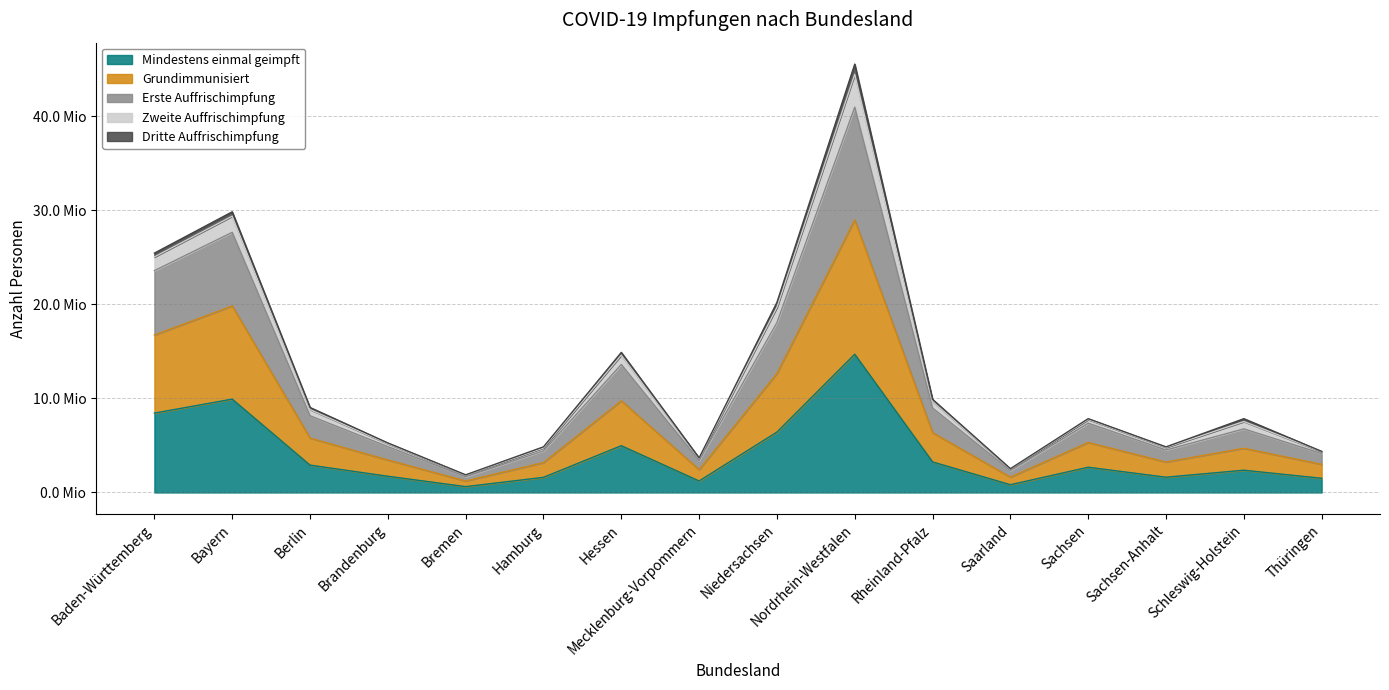

Does the chart display data point markers on the line(s)?

No